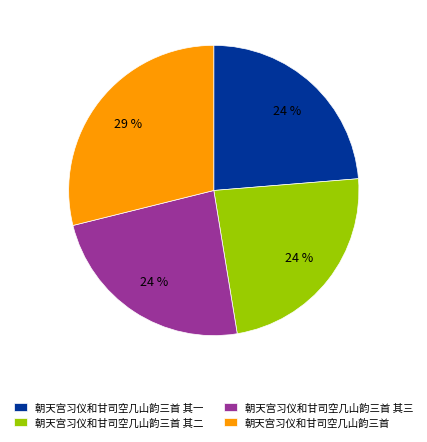

Is it true that 朝天宫习仪和甘司空几山韵三首 其一 is 24% of the pie?

True